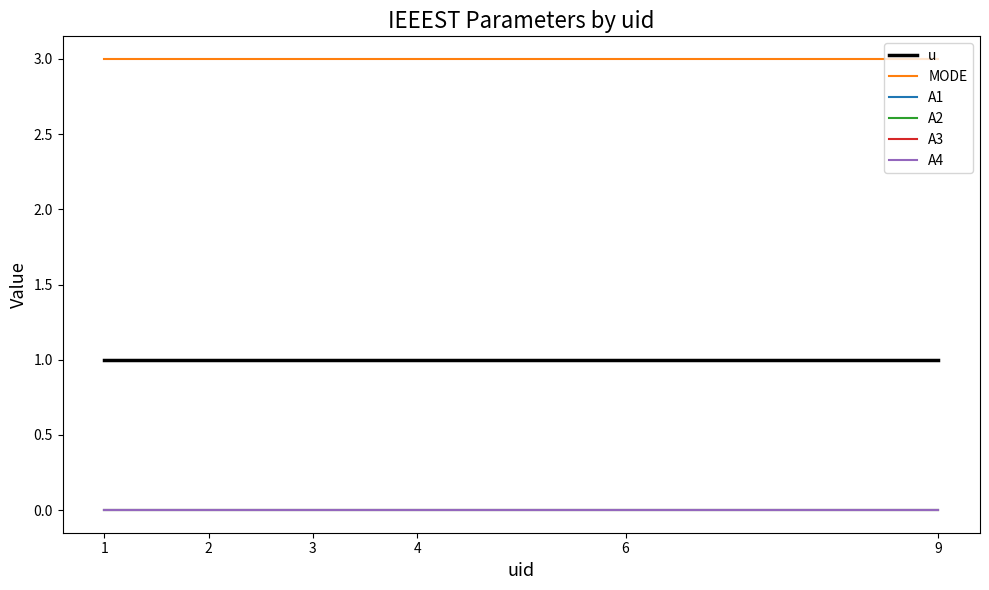

Between 9 and 2, which is larger?

9